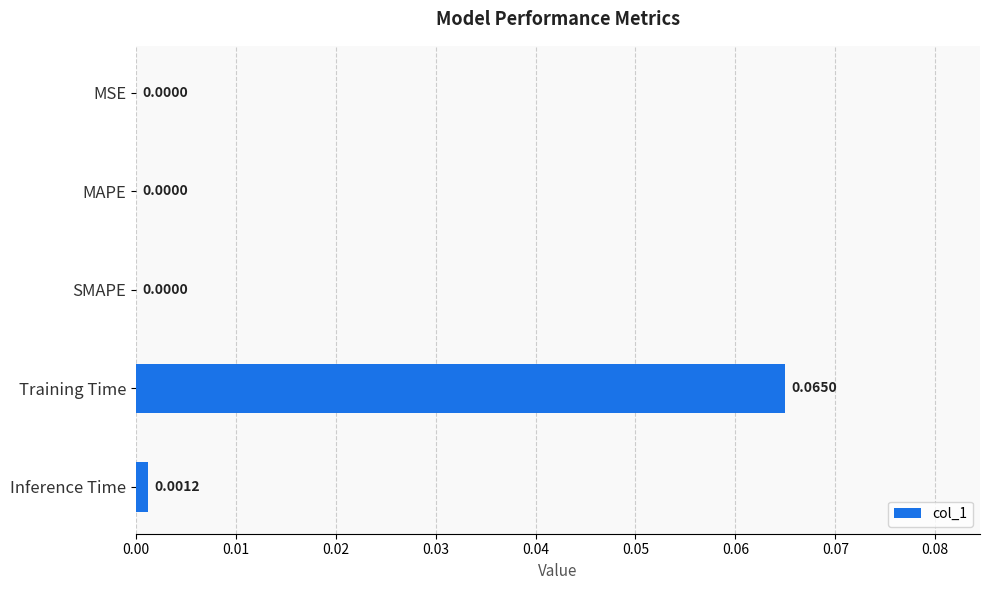

What is the change in value from MSE to Training Time?

+0.1